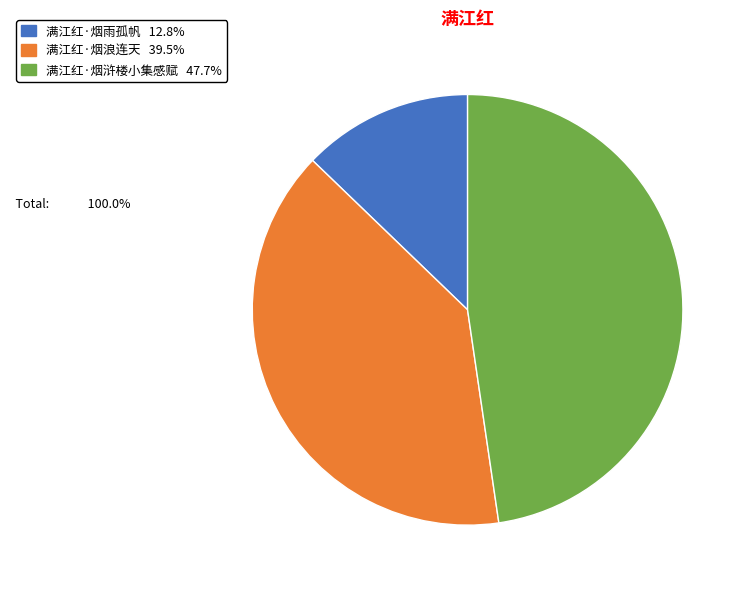

How many slices are in this pie chart?

3